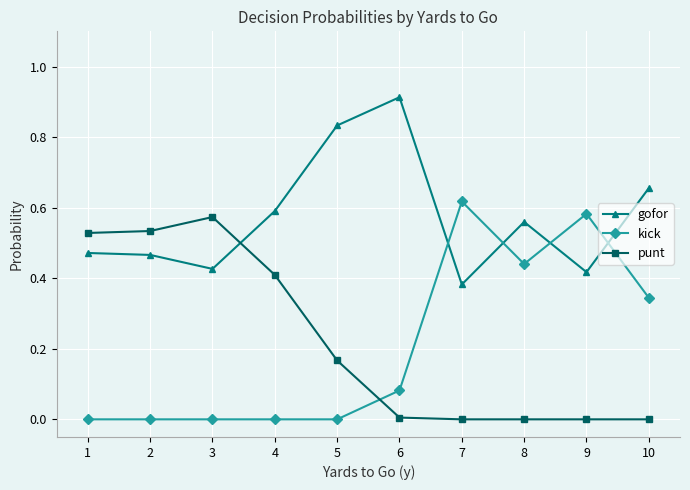

Which series ends up on top after the final intersection of kick and punt?

kick